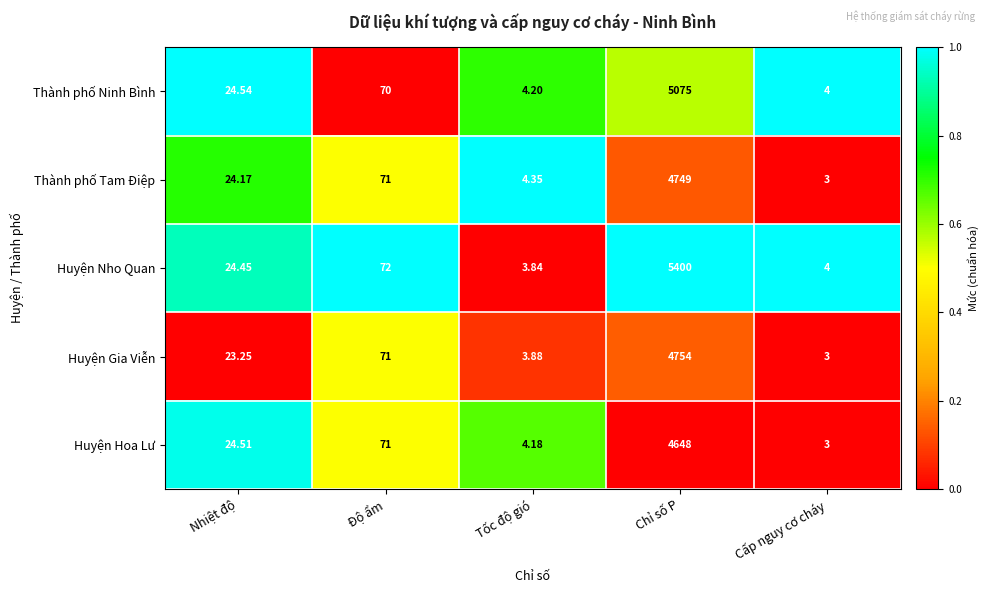

At which category does the chart reach its minimum across all series?

Cấp nguy cơ cháy